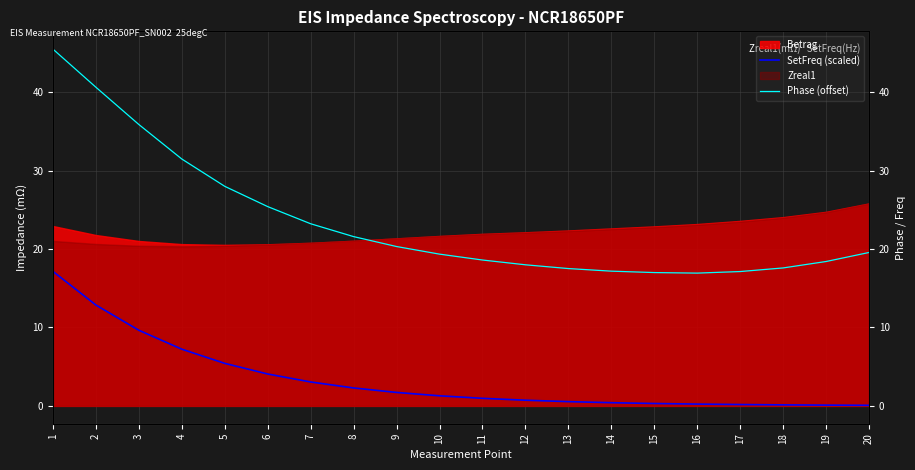

How many data points in SetFreq (scaled) are above 1?

10